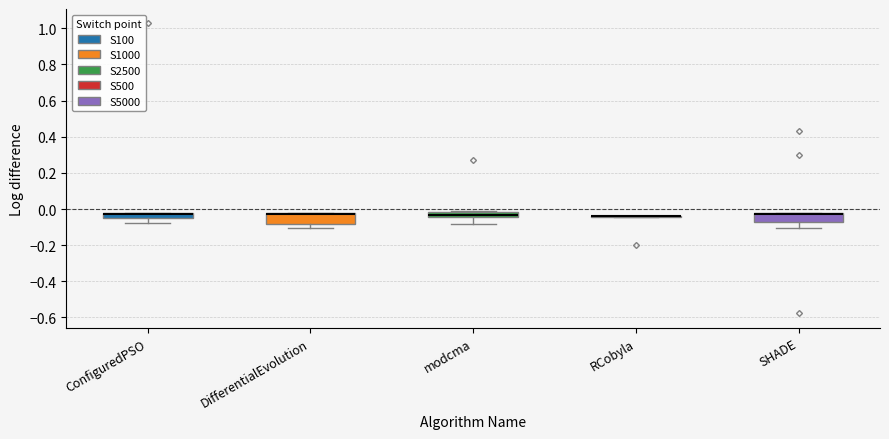

Where is the upper edge of the box for SHADE on the y-axis? The values are not printed on the chart, so give them approximately, as read against the axis.

-0.02